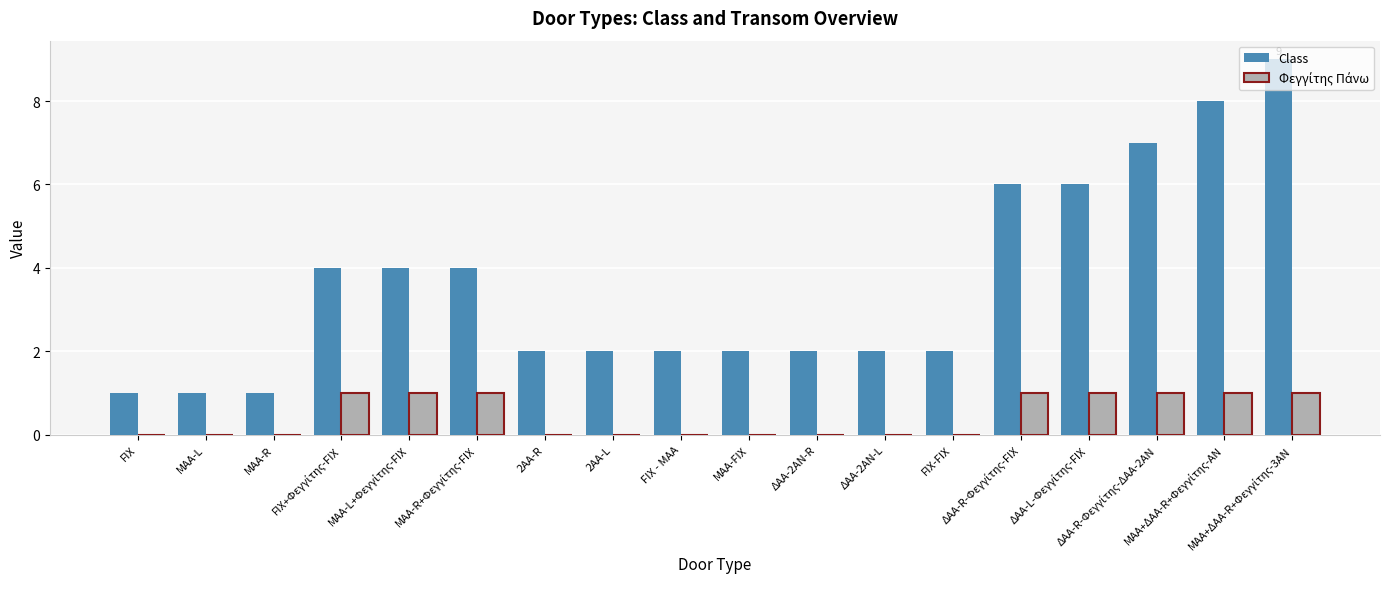

Which series has the largest total across all categories?

Class